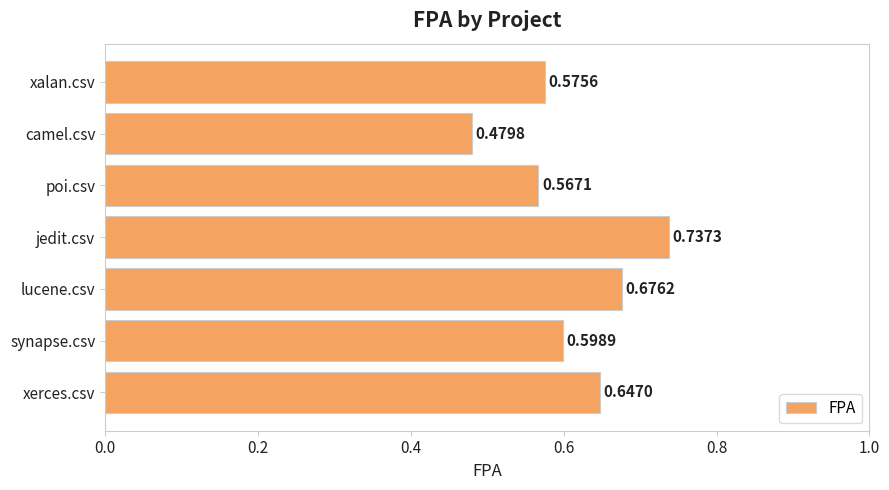

Are the bars grouped side by side (vs. stacked)?

No